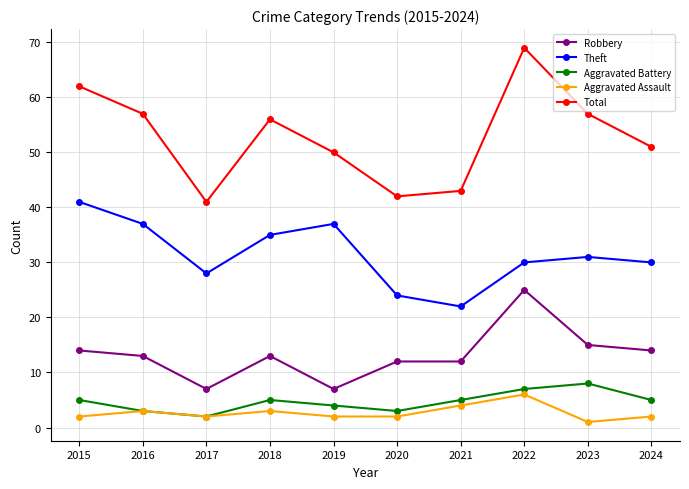

What is the total value across all series at 2022?

137